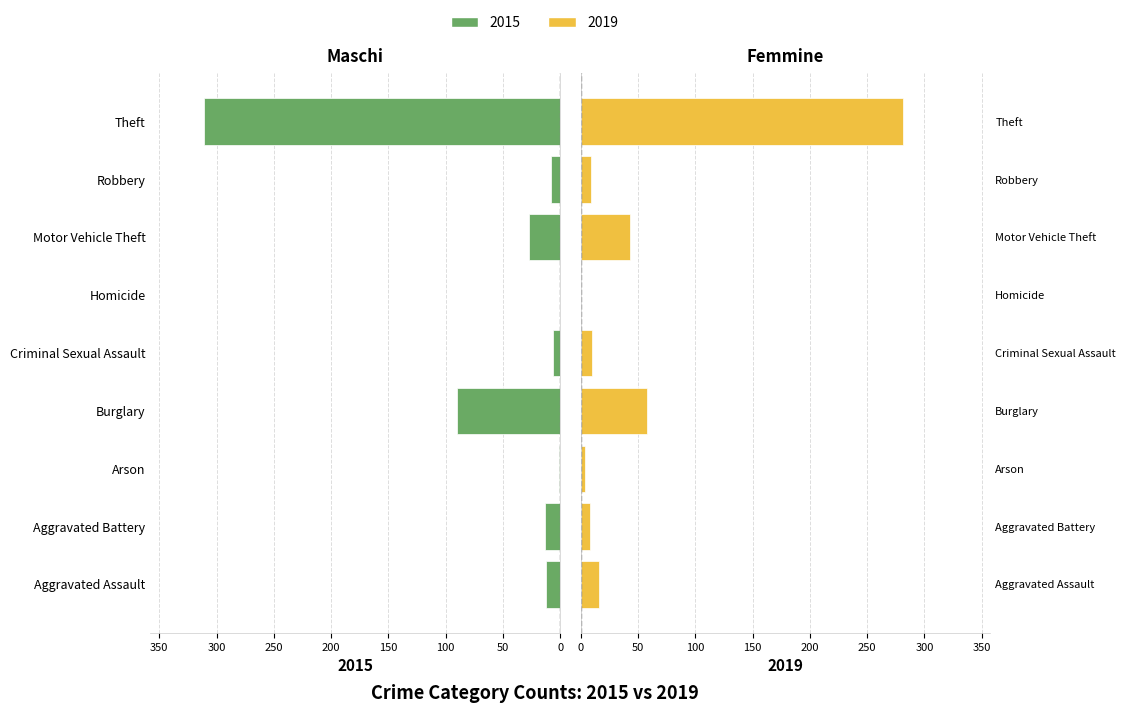

Rank the categories by 2015 value from lowest to highest.

Homicide, Arson, Criminal Sexual Assault, Robbery, Aggravated Assault, Aggravated Battery, Motor Vehicle Theft, Burglary, Theft